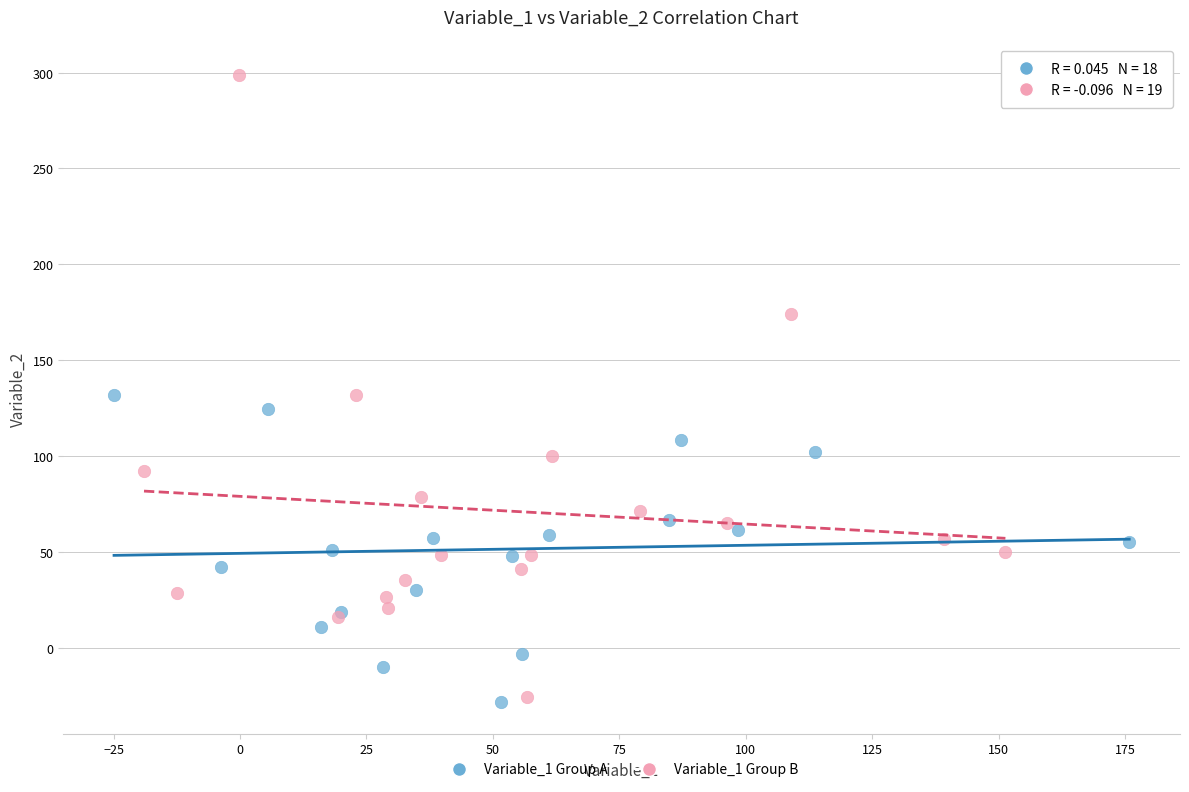

Which series has the largest Y range (max minus min)?

Variable_1 Group B